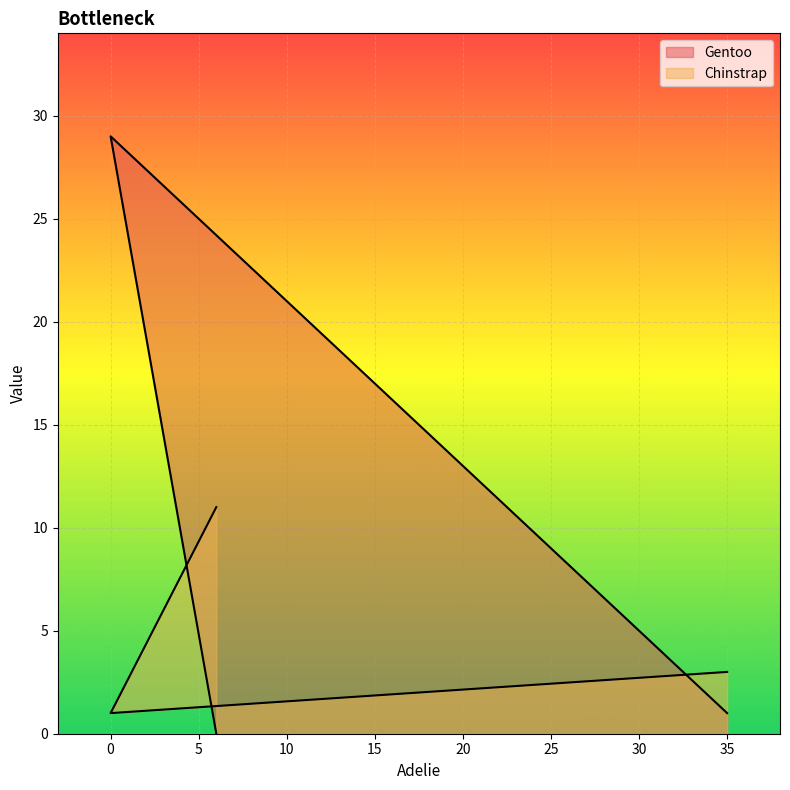

Is it true that Chinstrap equals 18 at 6?

False